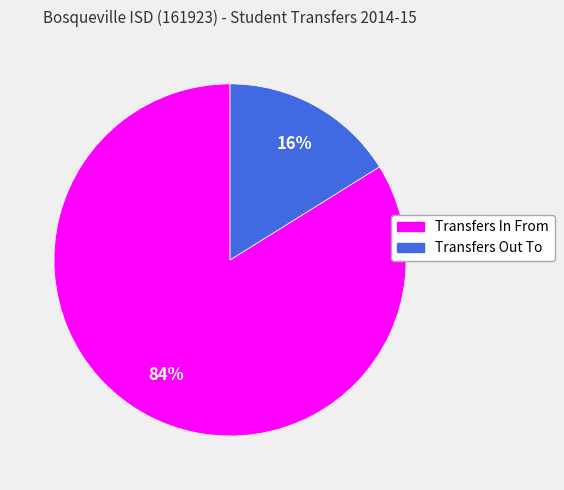

Which category has the smallest portion of the pie?

Transfers Out To